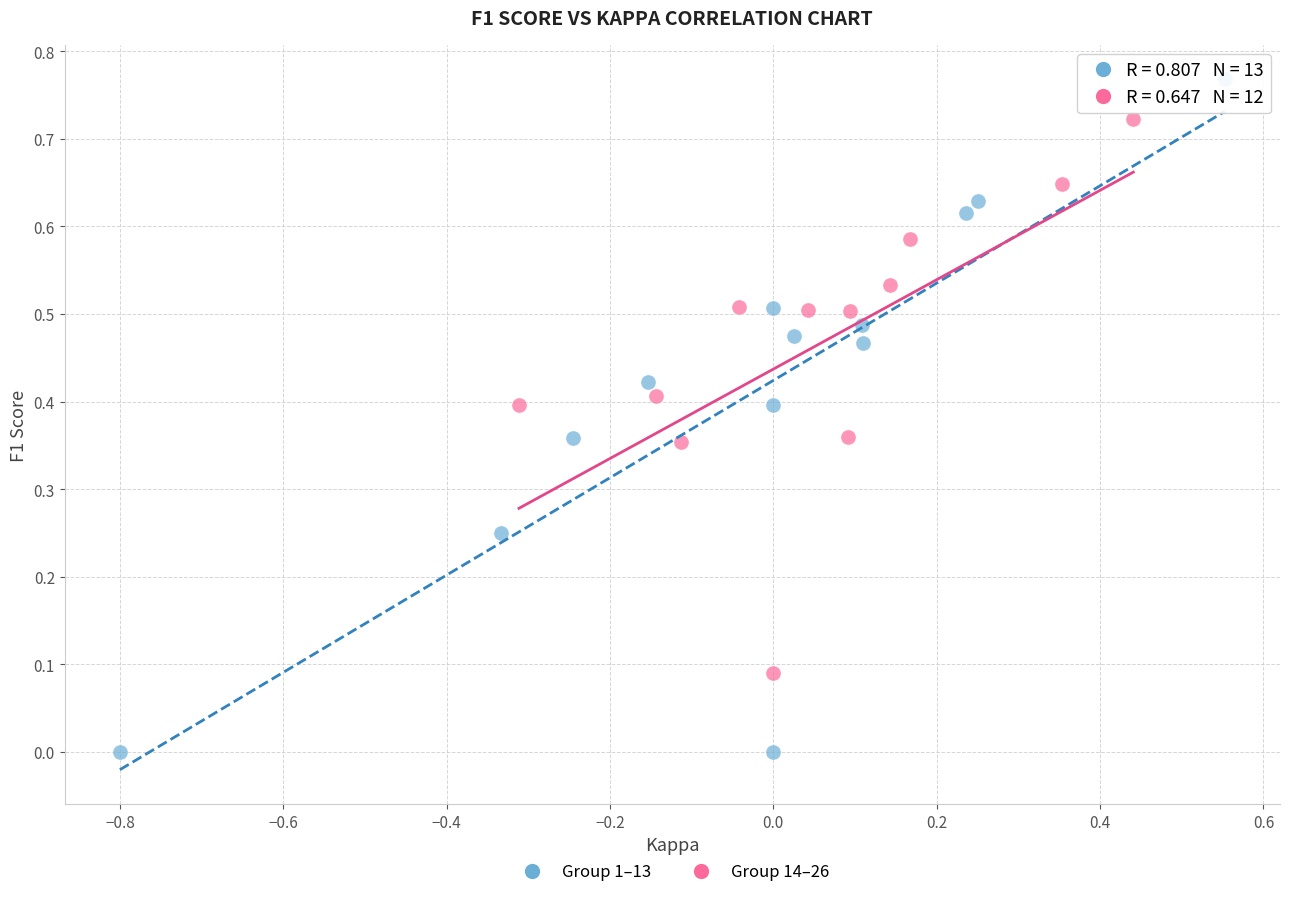

Which series reaches the minimum Y coordinate?

Group 1–13